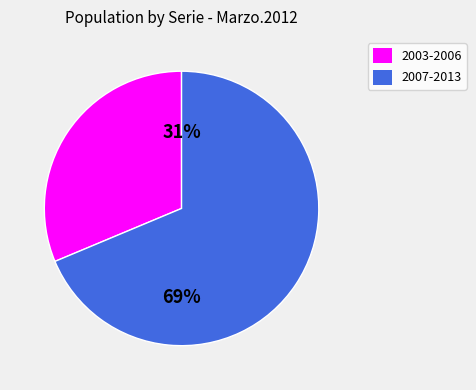

Count the number of slices in the pie.

2